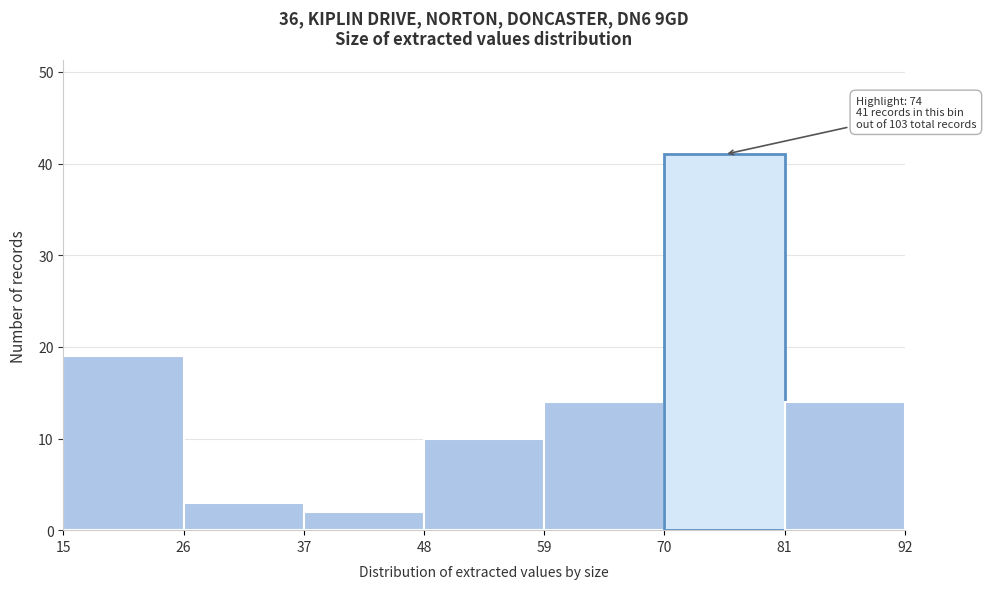

Which range on the x-axis has the tallest bar?

70 to 81